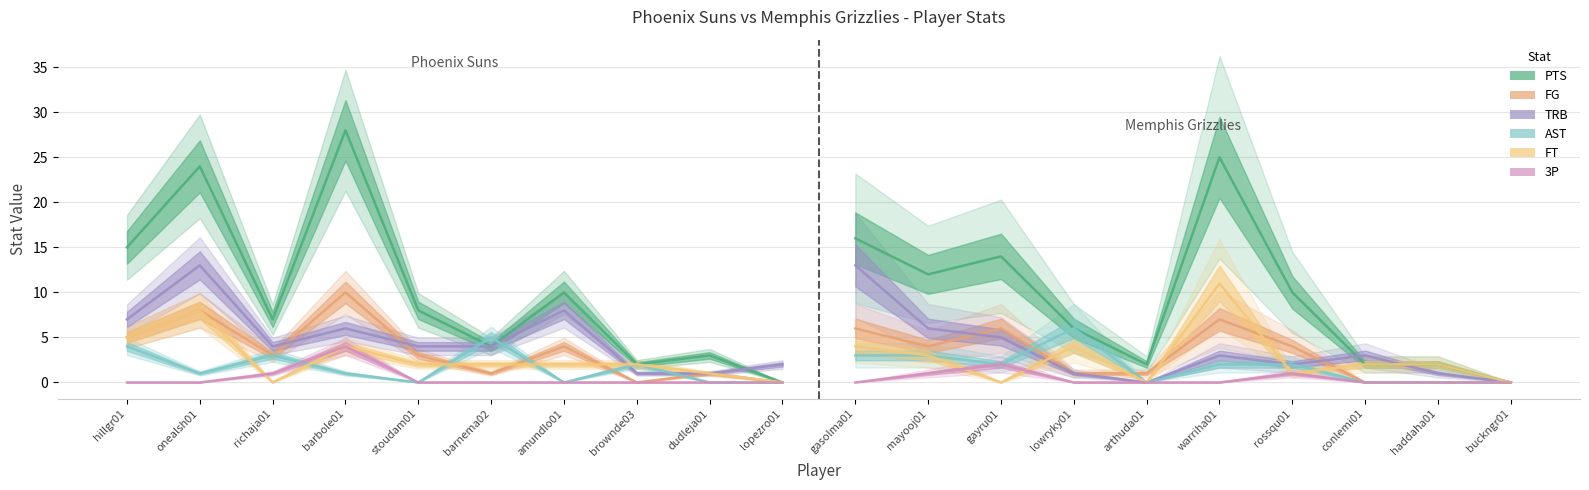

Rank the series at richaja01 from lowest to highest value.

FT, 3P, FG, AST, TRB, PTS